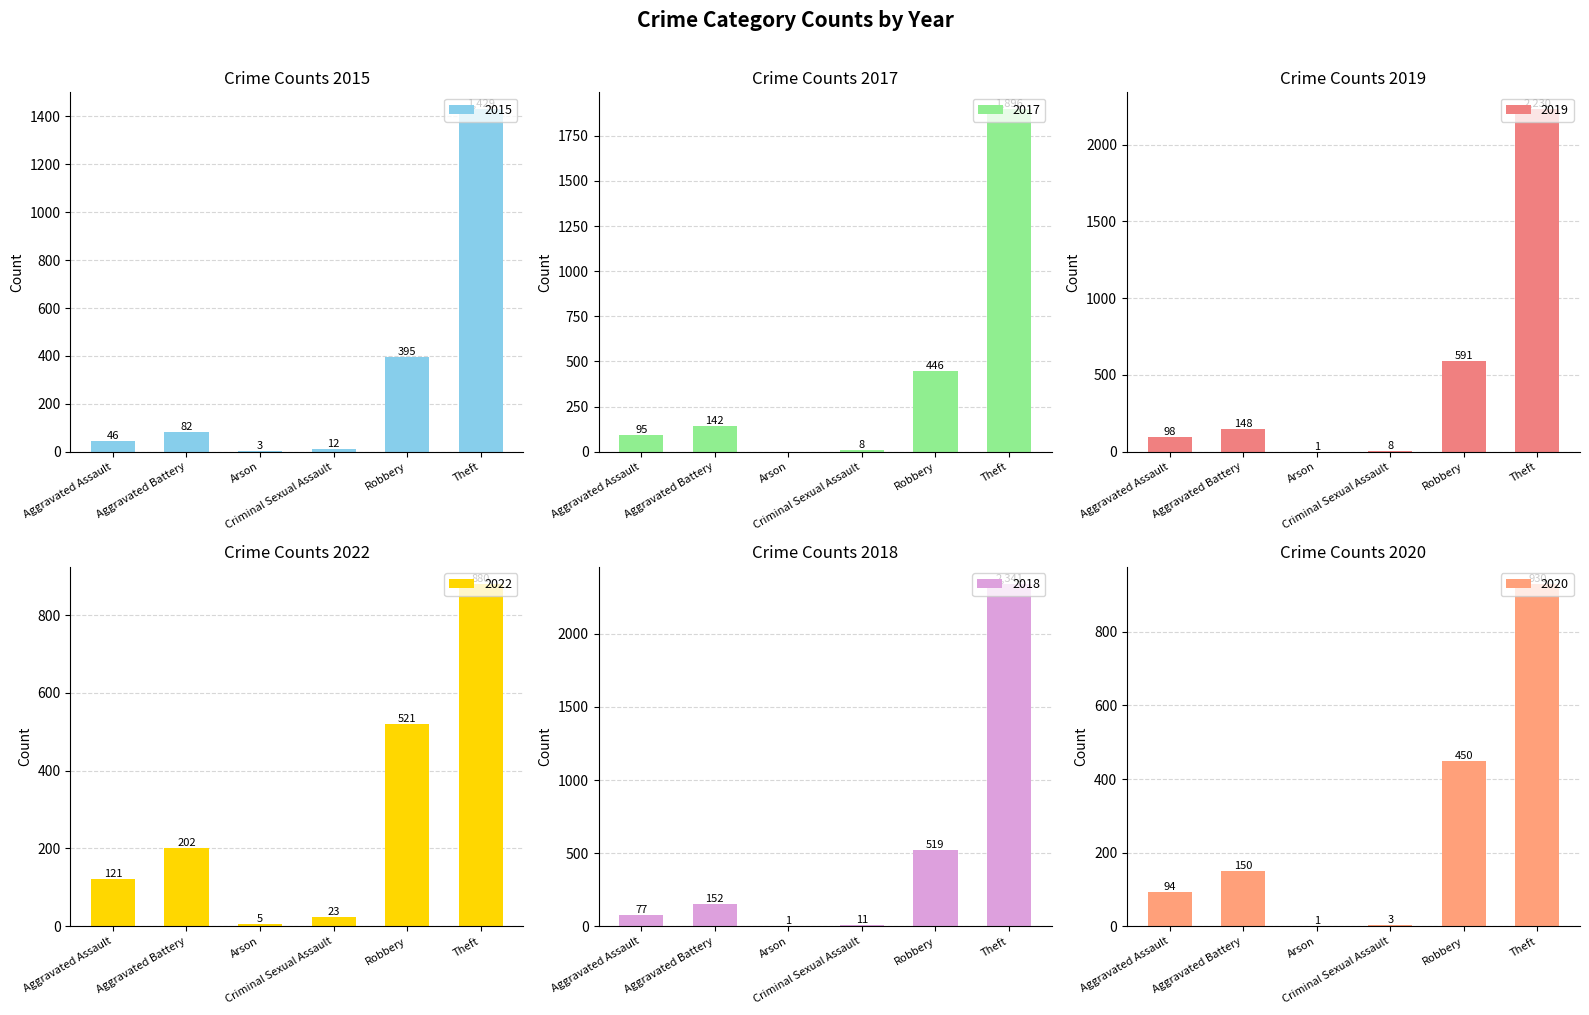

What is the difference between the highest and lowest values at Theft?

1461